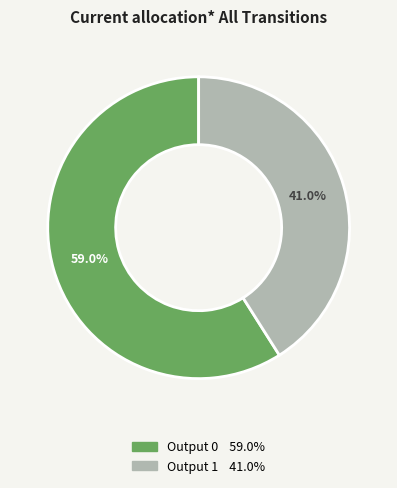

Does any single category account for the majority?

Yes